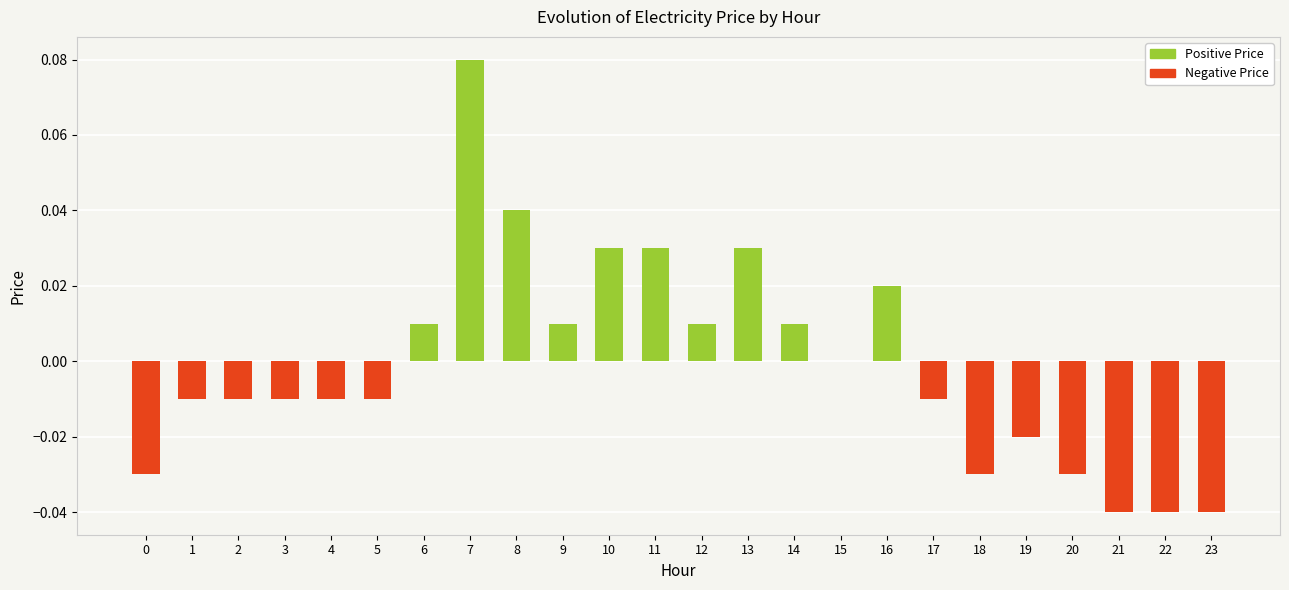

At which label does the data first exceed 0?

6